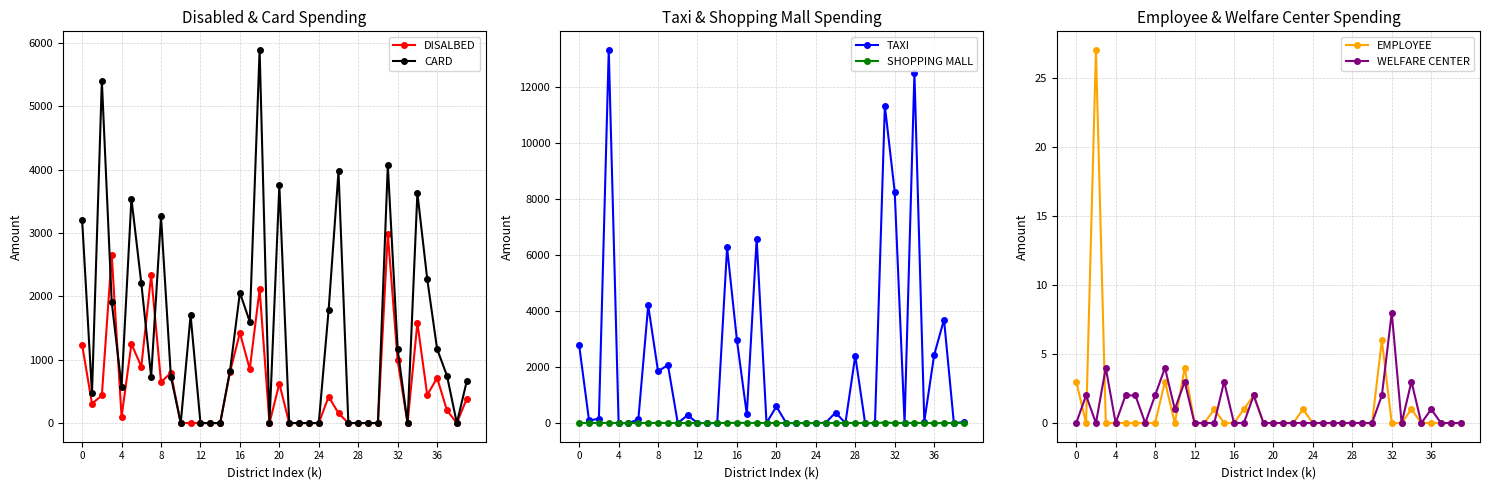

The CARD series shows 3501 at 22. True or false?

False